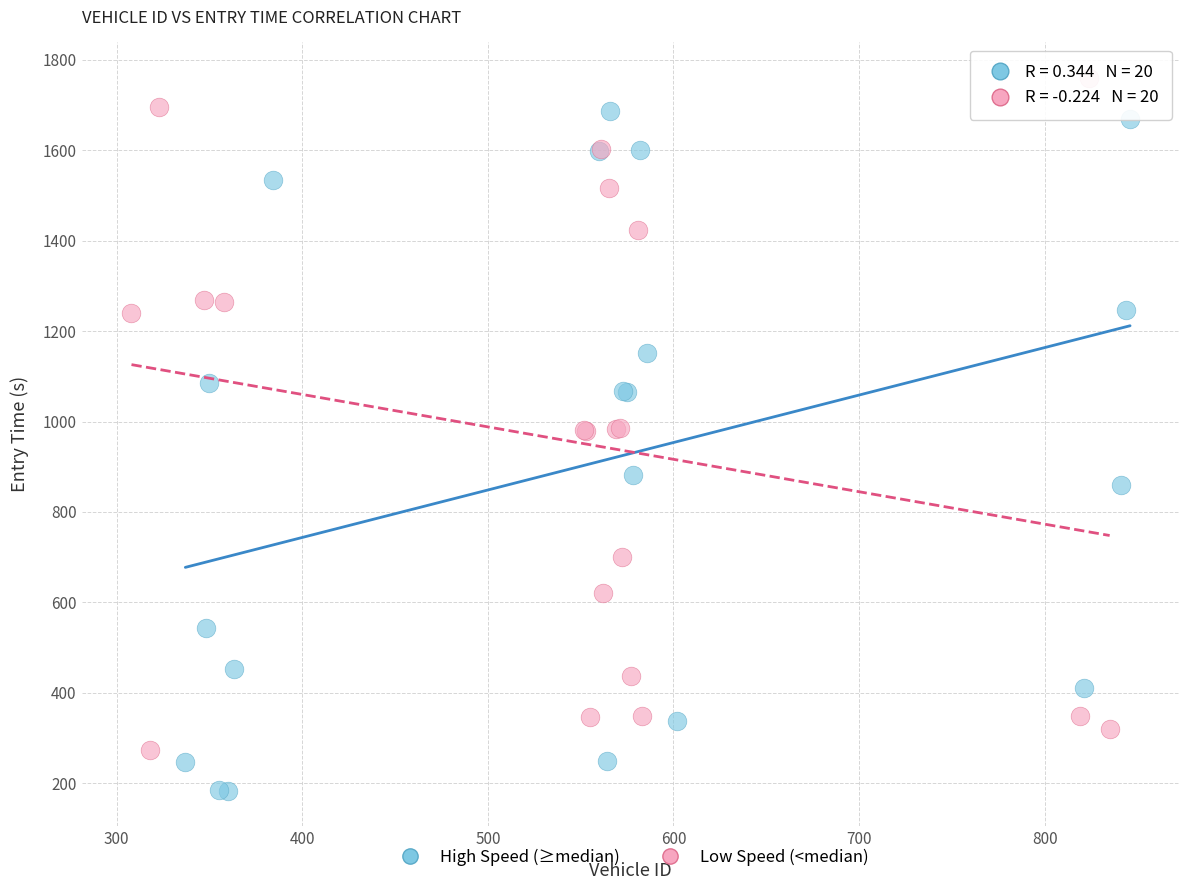

Which series reaches the minimum Y coordinate?

High Speed (≥median)